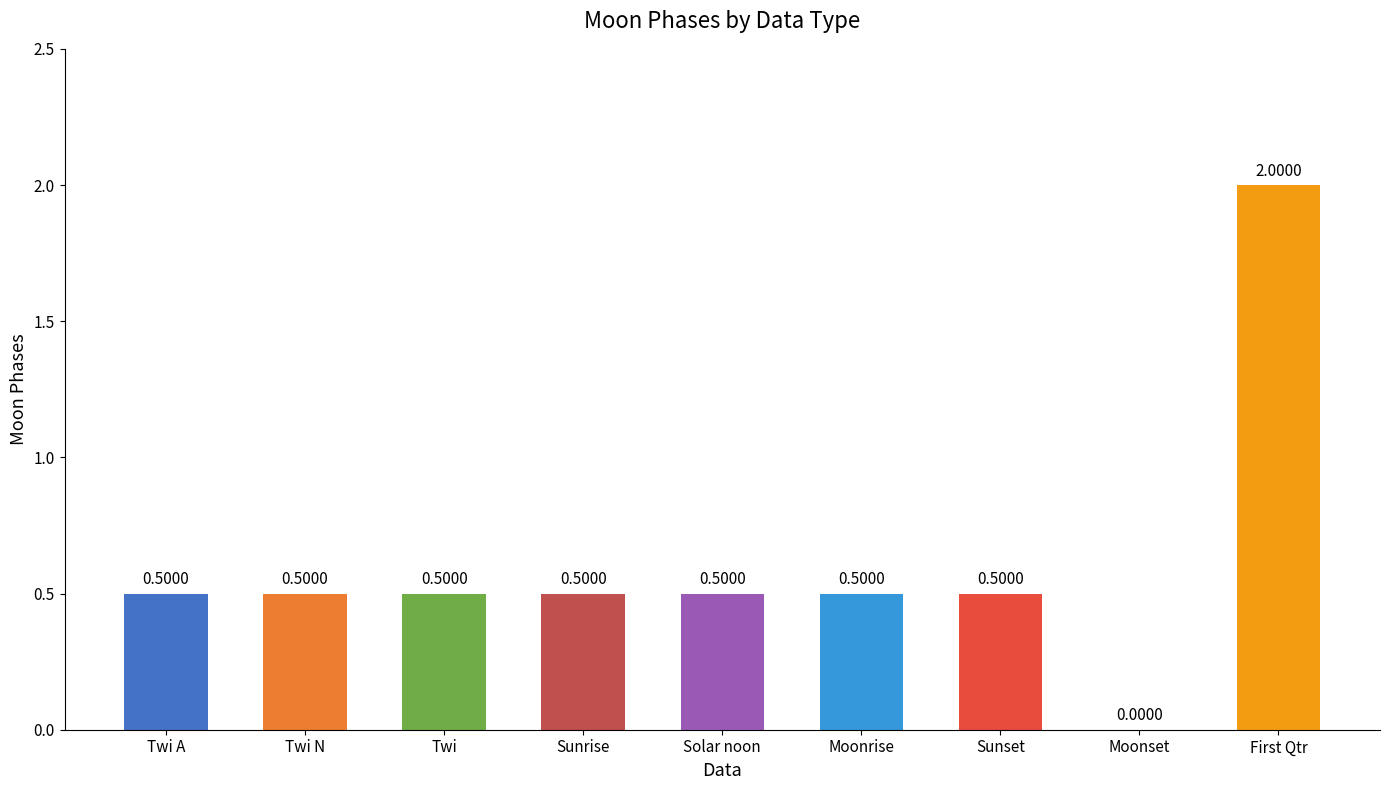

What is the change in value from Sunset to First Qtr?

+1.5